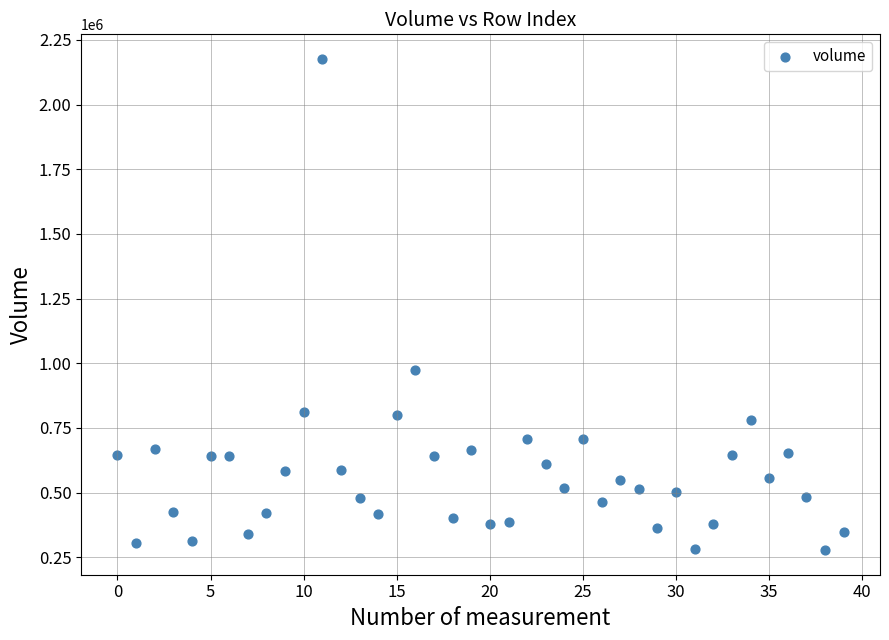

What Y value in the scatter plot is closest to 1227067?

975839